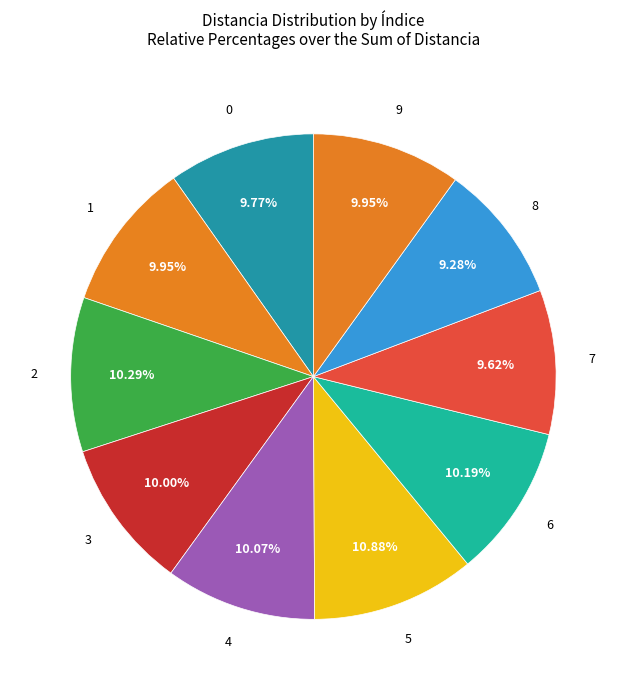

Which slice is the smallest?

8